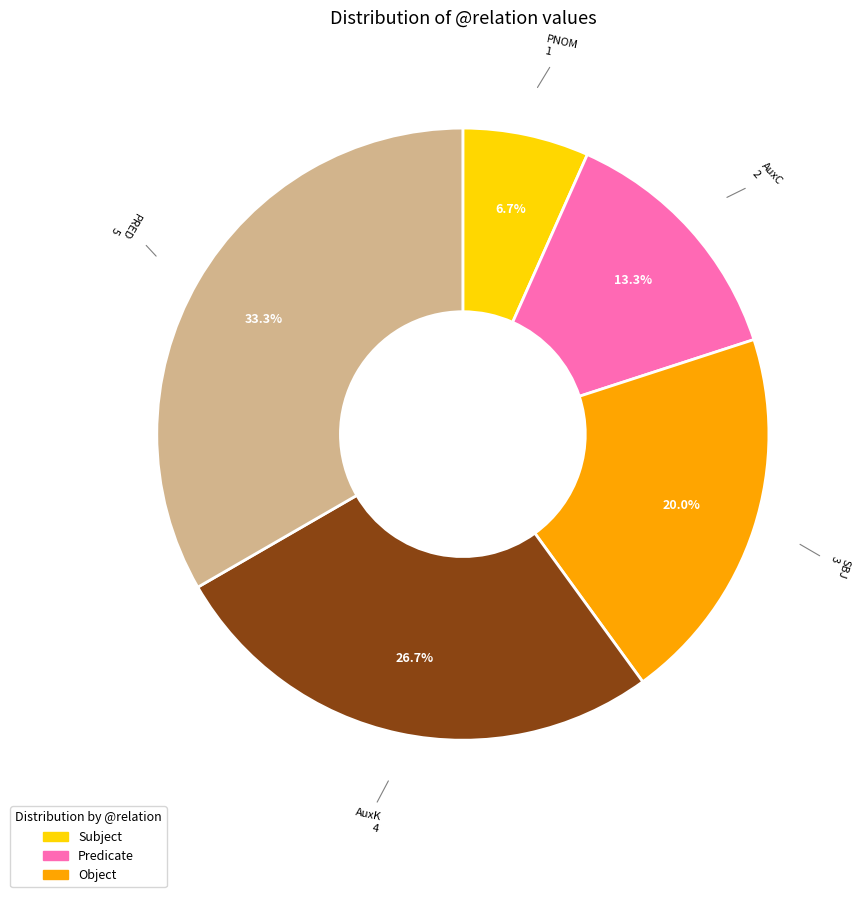

Is there any slice that represents more than half of the pie?

No